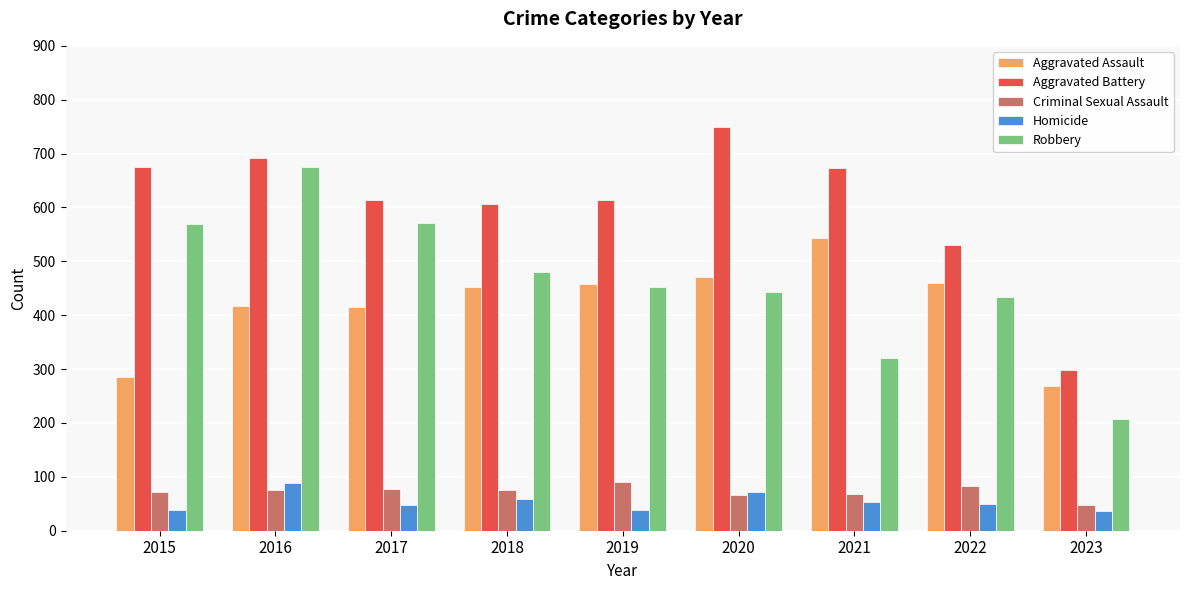

Is it true that Aggravated Battery equals 1122 at 2015?

False